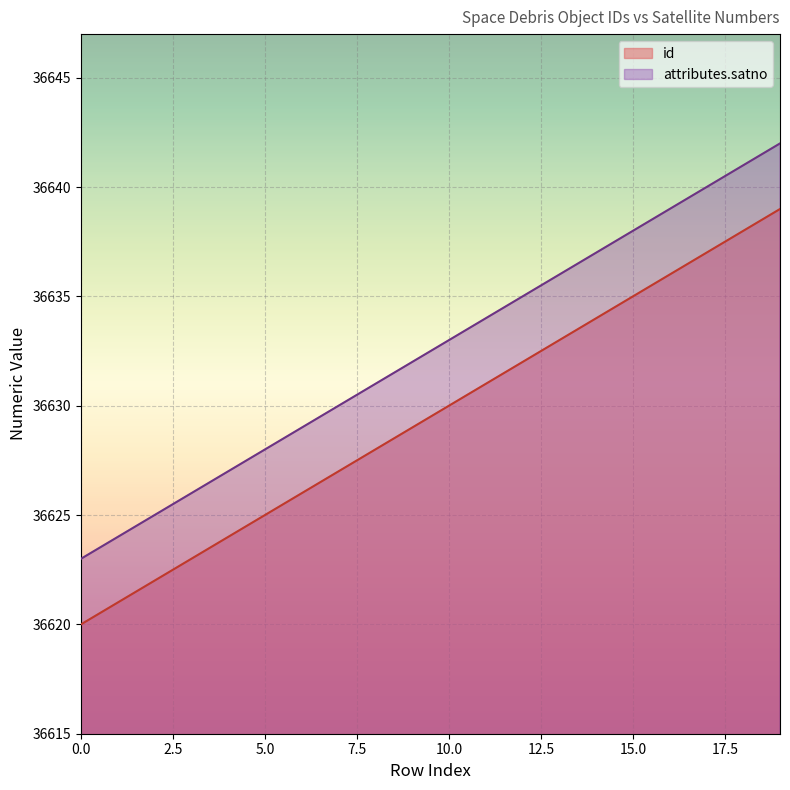

How many data points in id are above 36630?

9